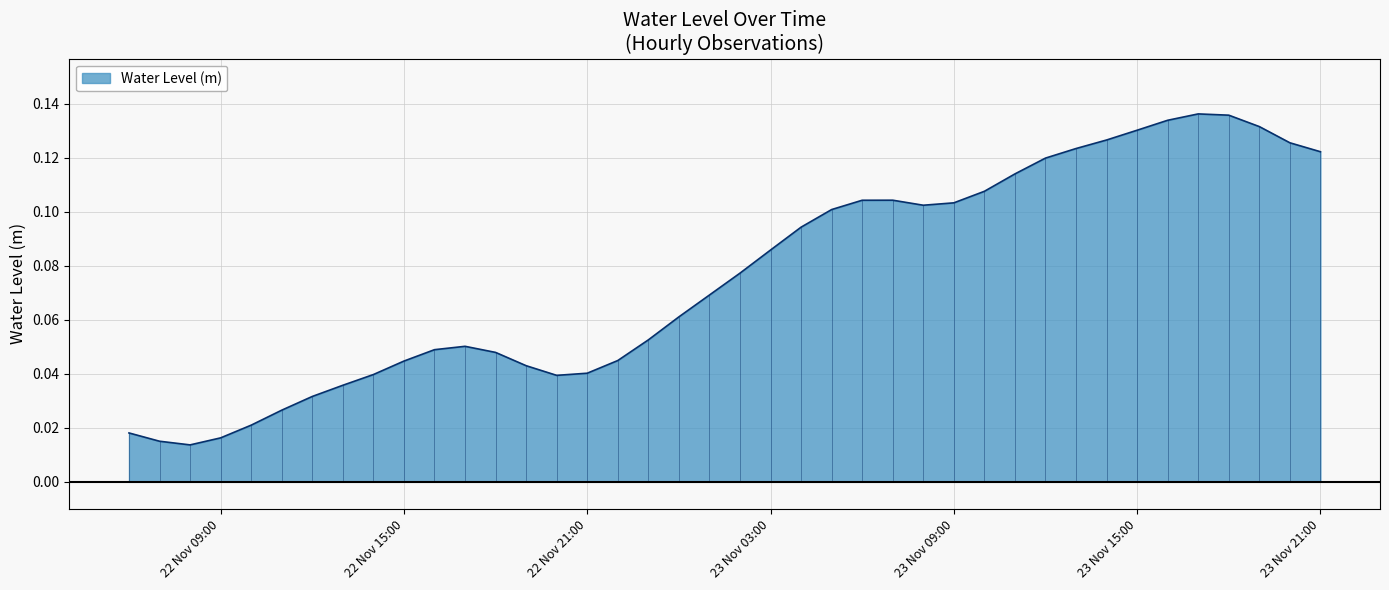

How many lines are shown in the chart?

1